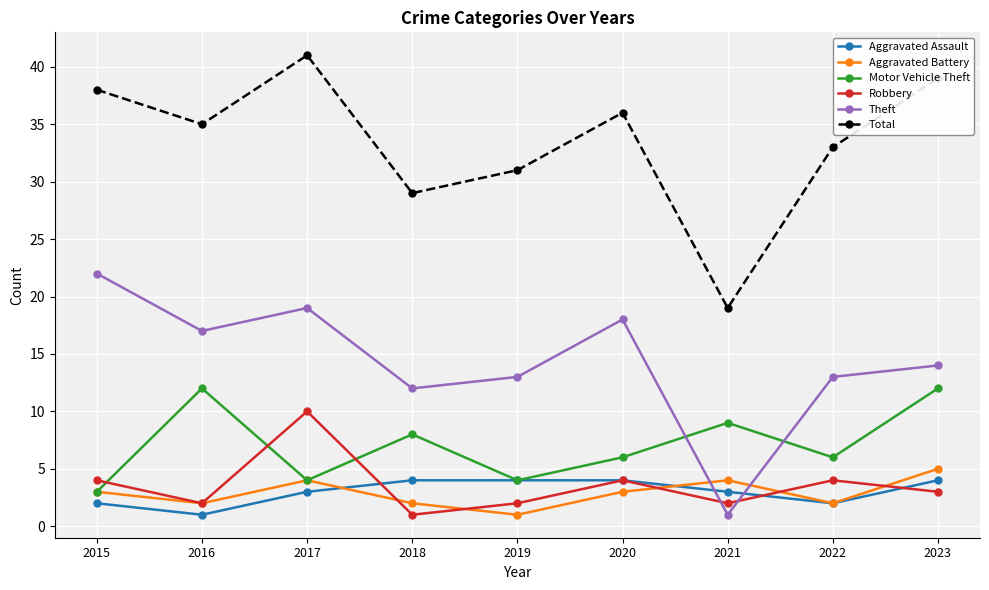

Which series has the largest total across all categories?

Total